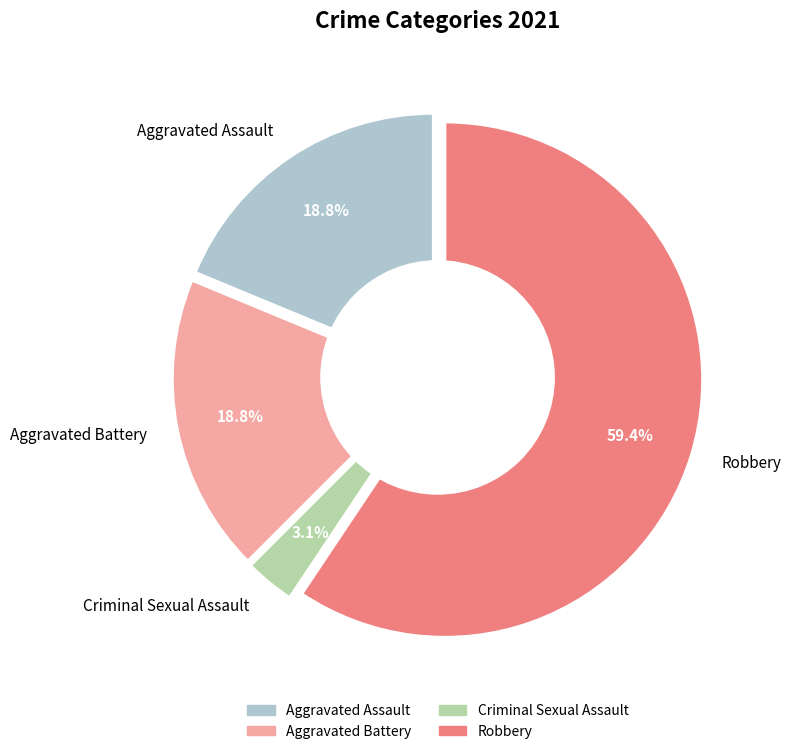

Which category has the biggest portion of the pie?

Robbery